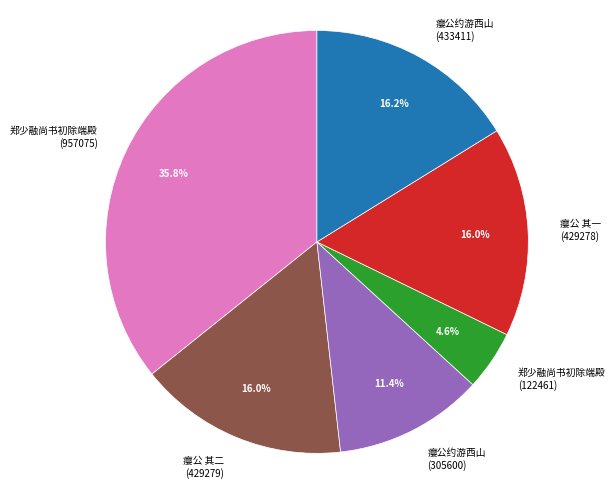

Approximately how many times larger is the value at 郑少融尚书初除端殿 (957075) compared to 瘿公 其一 (429278)?

2.2